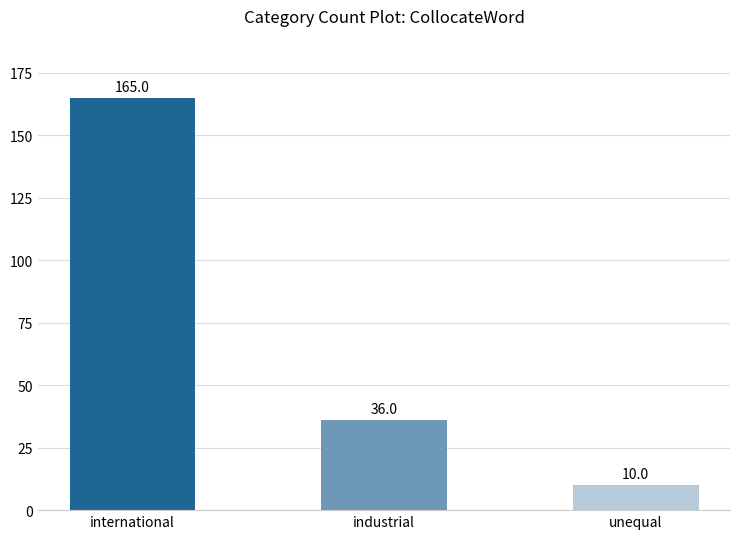

How many values are between 10 and 165?

3